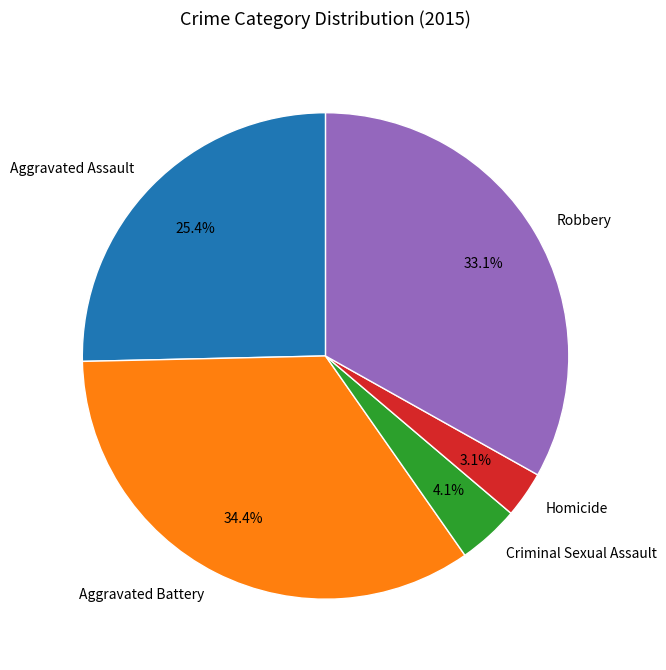

How much of the chart is everything except Robbery?

66.9%